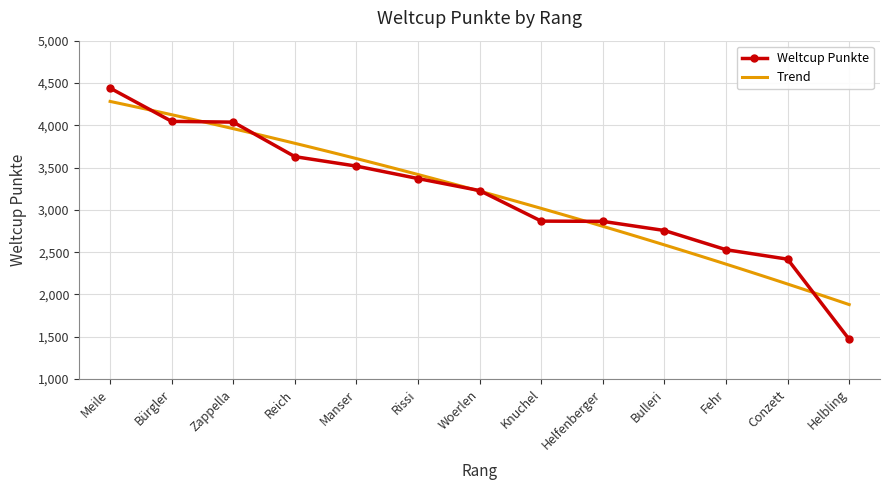

Is this an area chart (filled region under the line)?

No